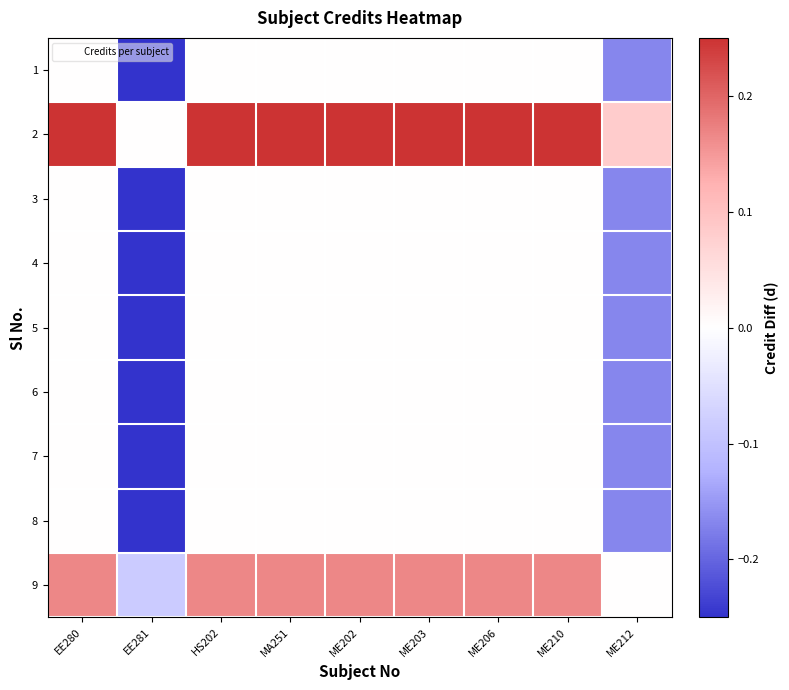

Between EE280 and ME212, which series saw the biggest shift?

2